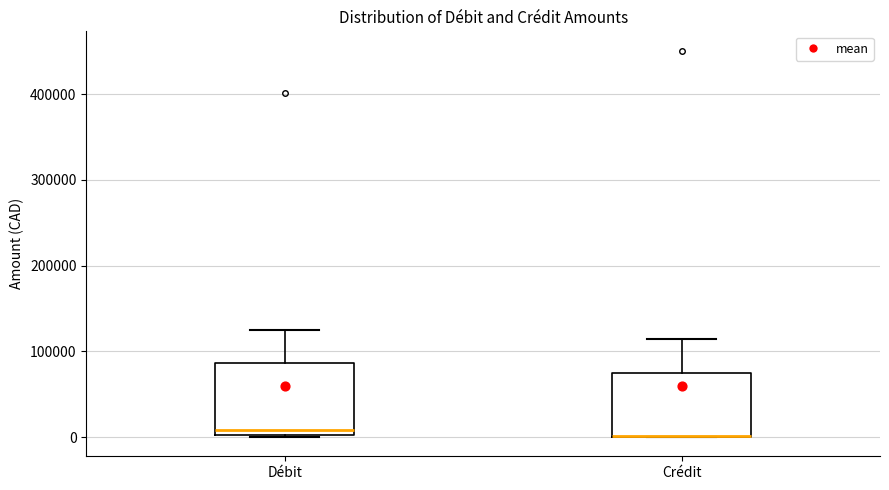

Where is the upper edge of the box for Crédit on the y-axis? The values are not printed on the chart, so give them approximately, as read against the axis.

80000